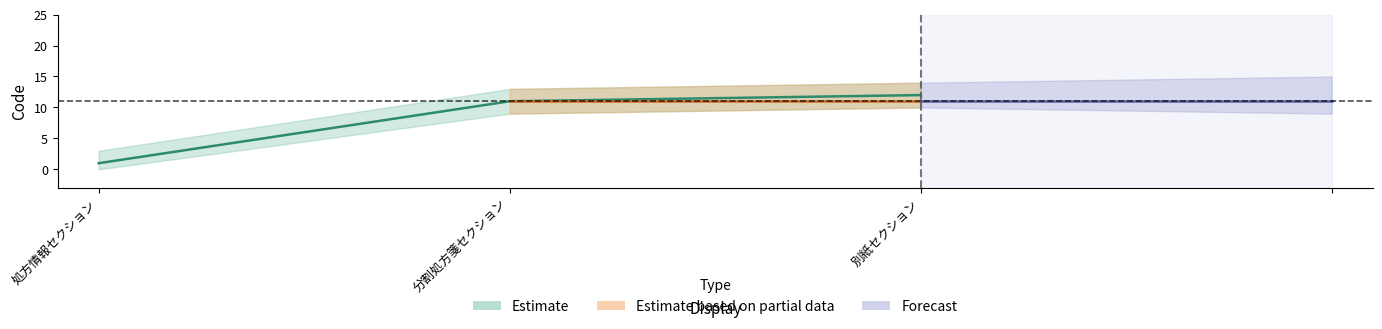

What position from the left is 分割処方箋セクション?

2